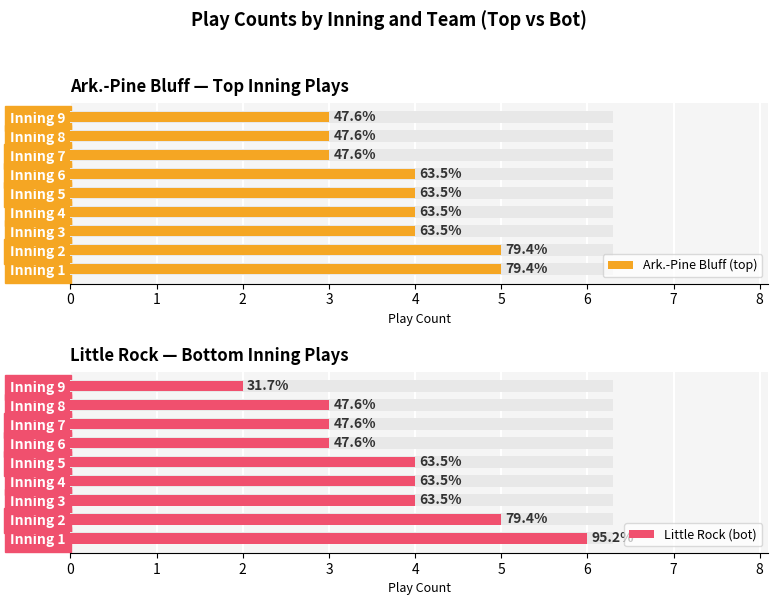

The value of Little Rock (bot) at Inning 7 is 3. True or false?

True